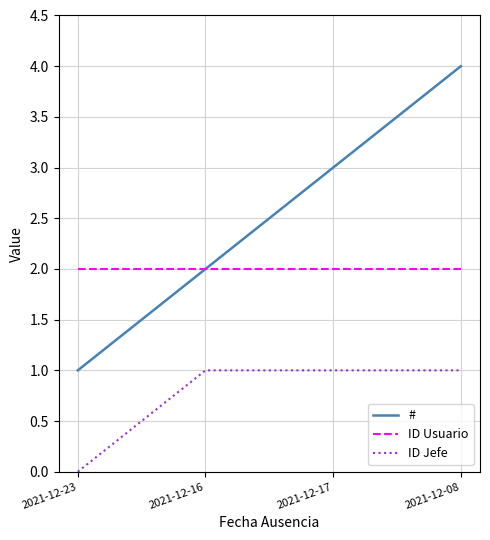

Does the chart display data point markers on the line(s)?

No